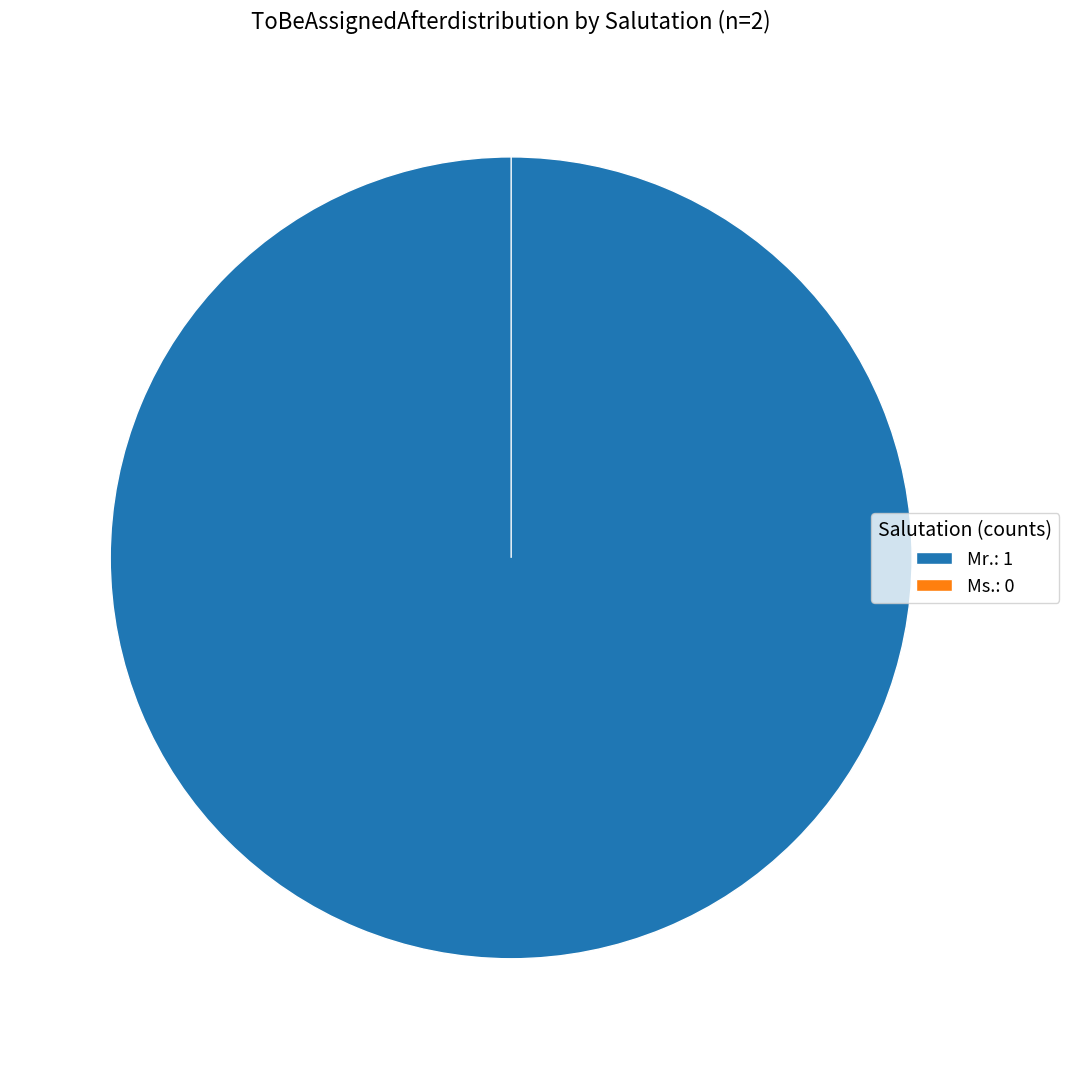

To the nearest percent, what is the combined percentage of Ms. and Mr.?

100%